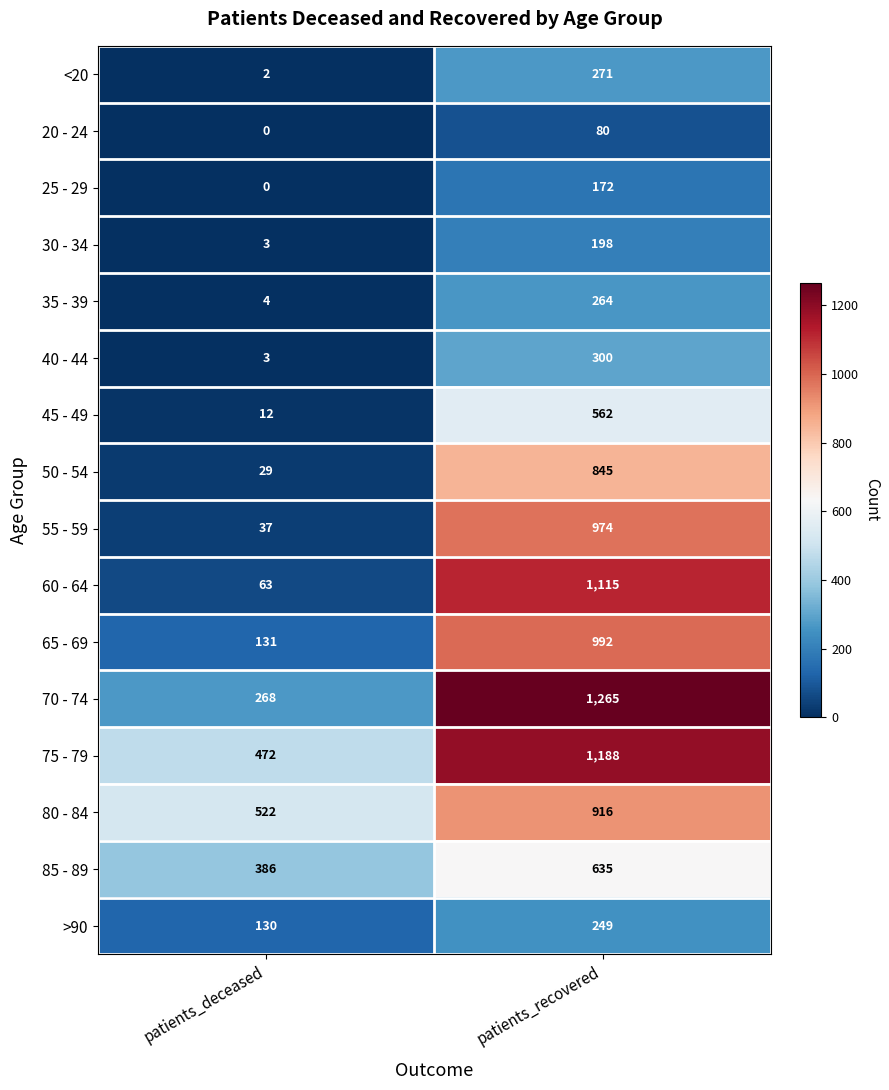

What is the difference between the 65 - 69 values at patients_recovered and patients_deceased?

861